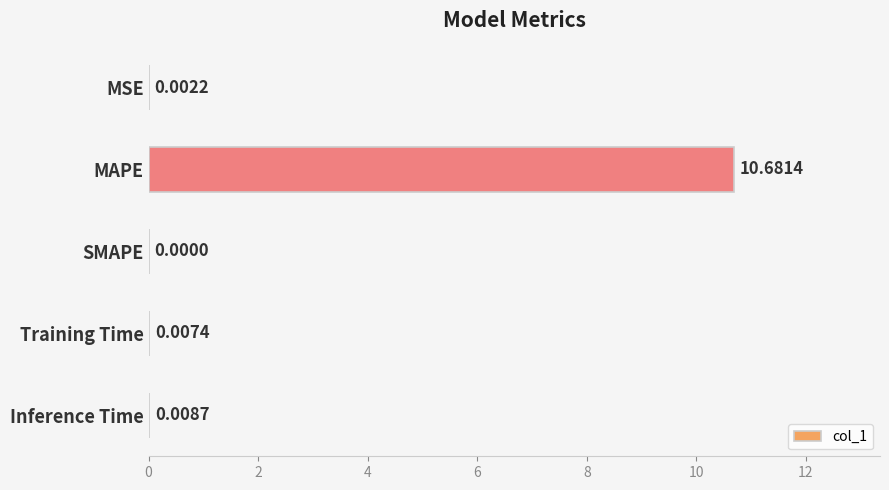

What is the change in value from MSE to MAPE?

+10.7